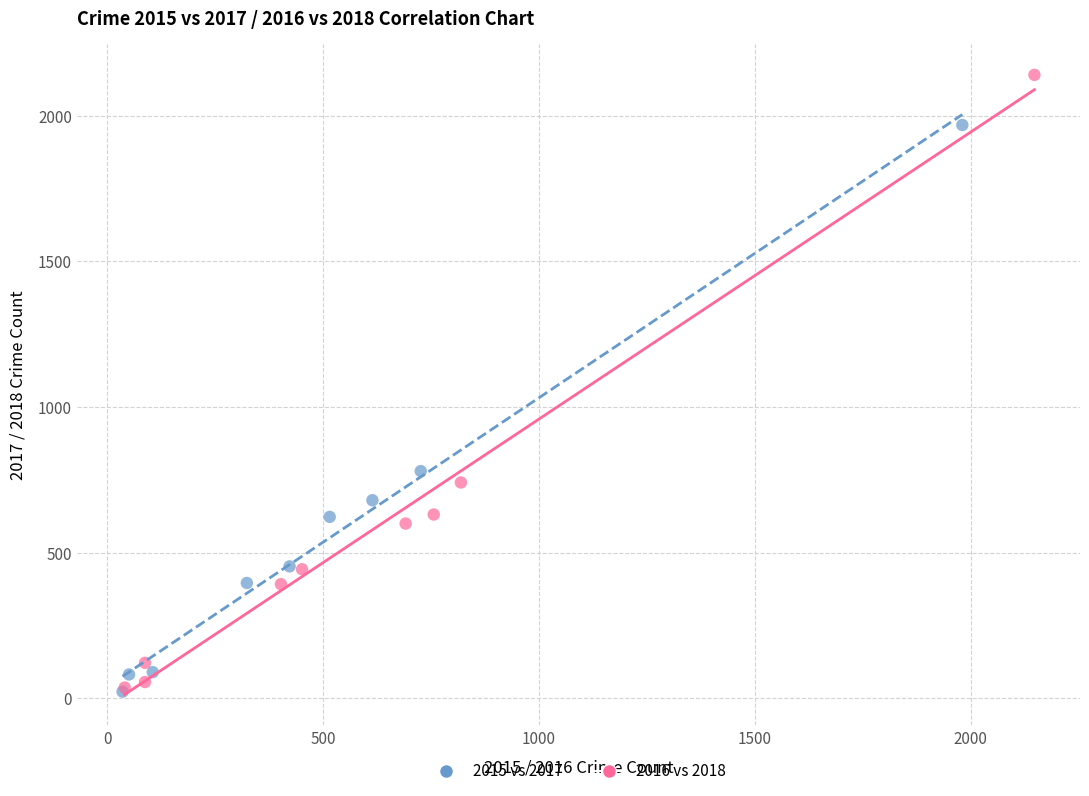

Which series has the widest spread of Y values?

2016 vs 2018